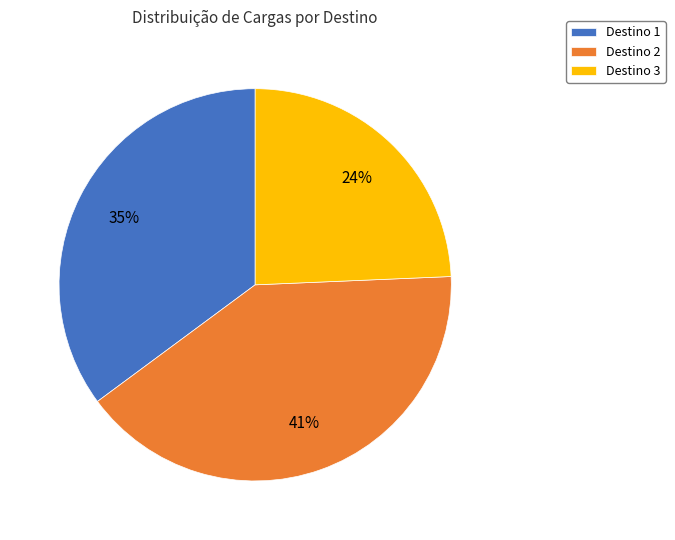

What is the largest slice in the pie chart?

Destino 2